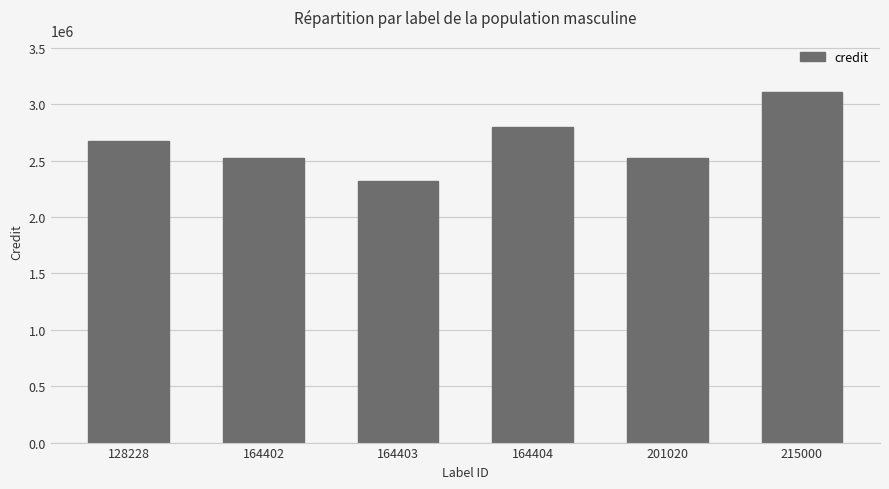

Count the number of data series in this chart.

1